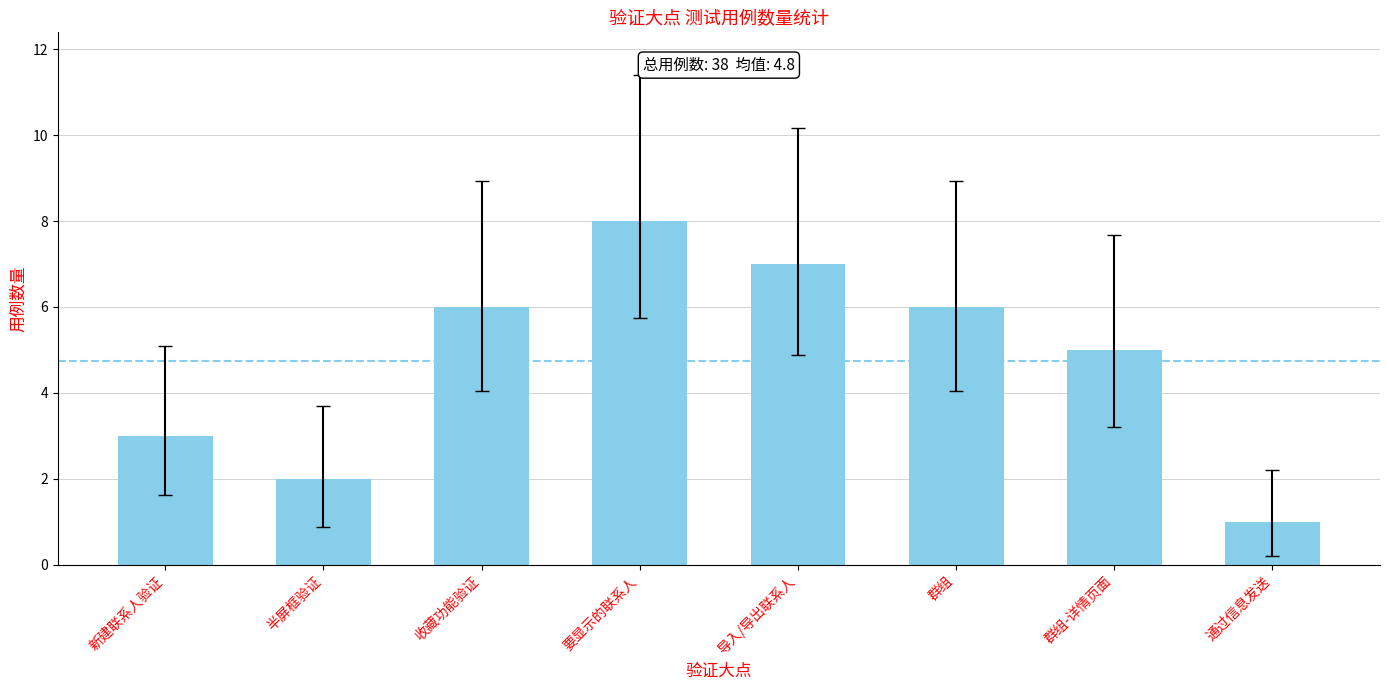

What value does the data have at 通过信息发送?

1